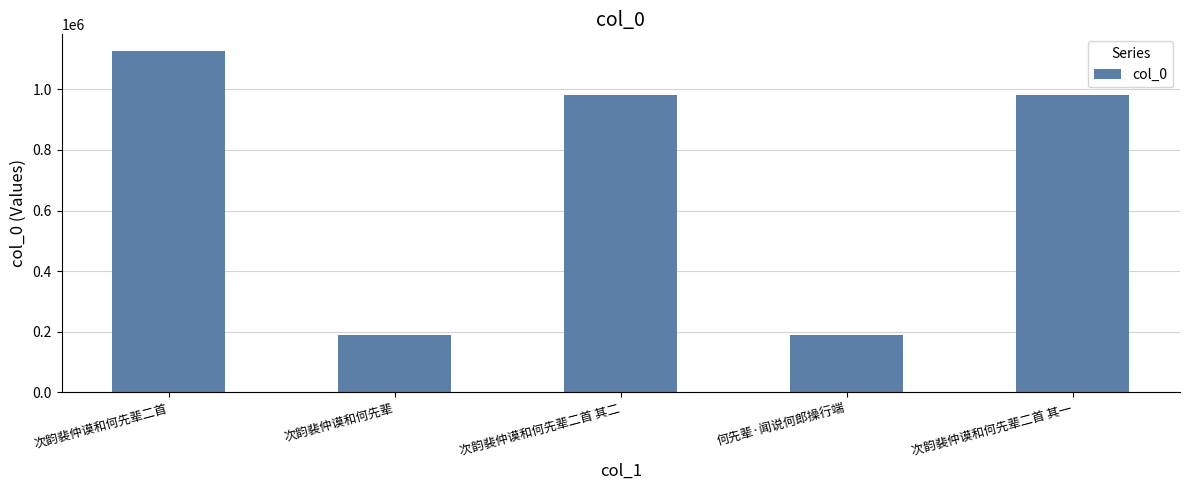

What is the approximate value at 何先辈·闻说何郎操行端?

189902